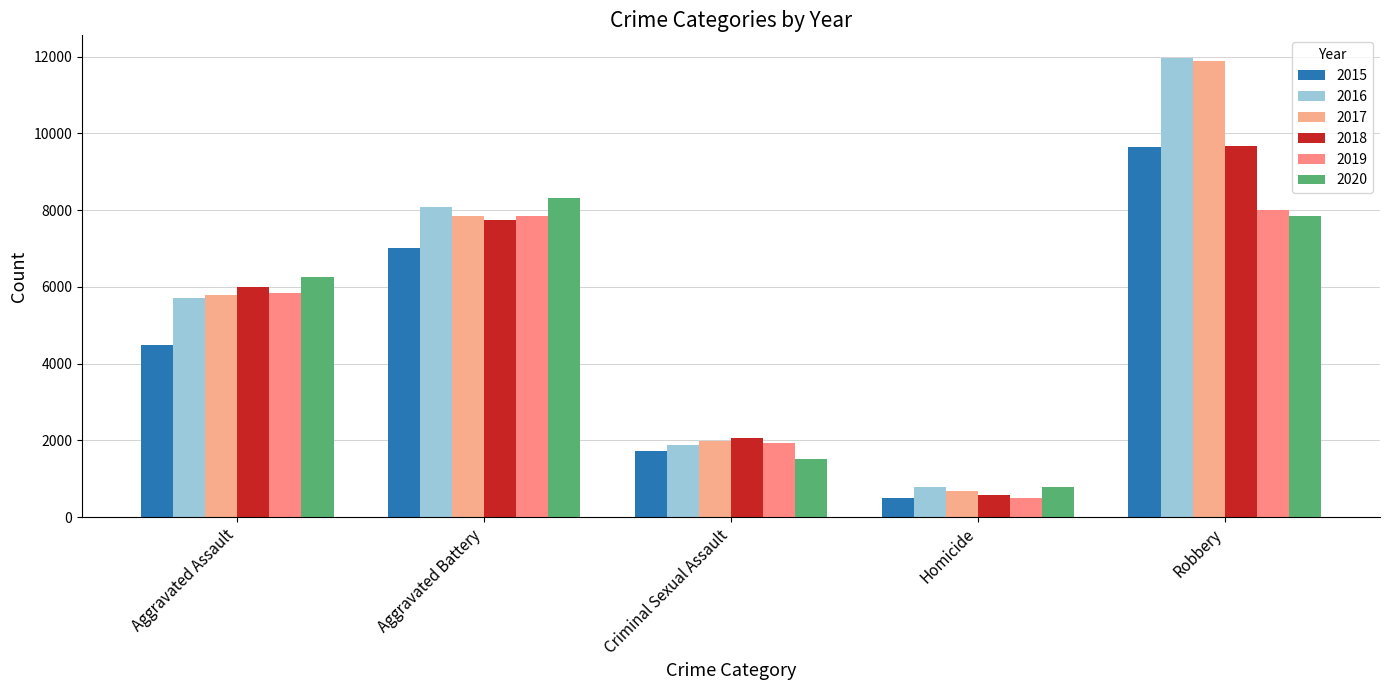

At how many categories does at least one series exceed 6719?

2